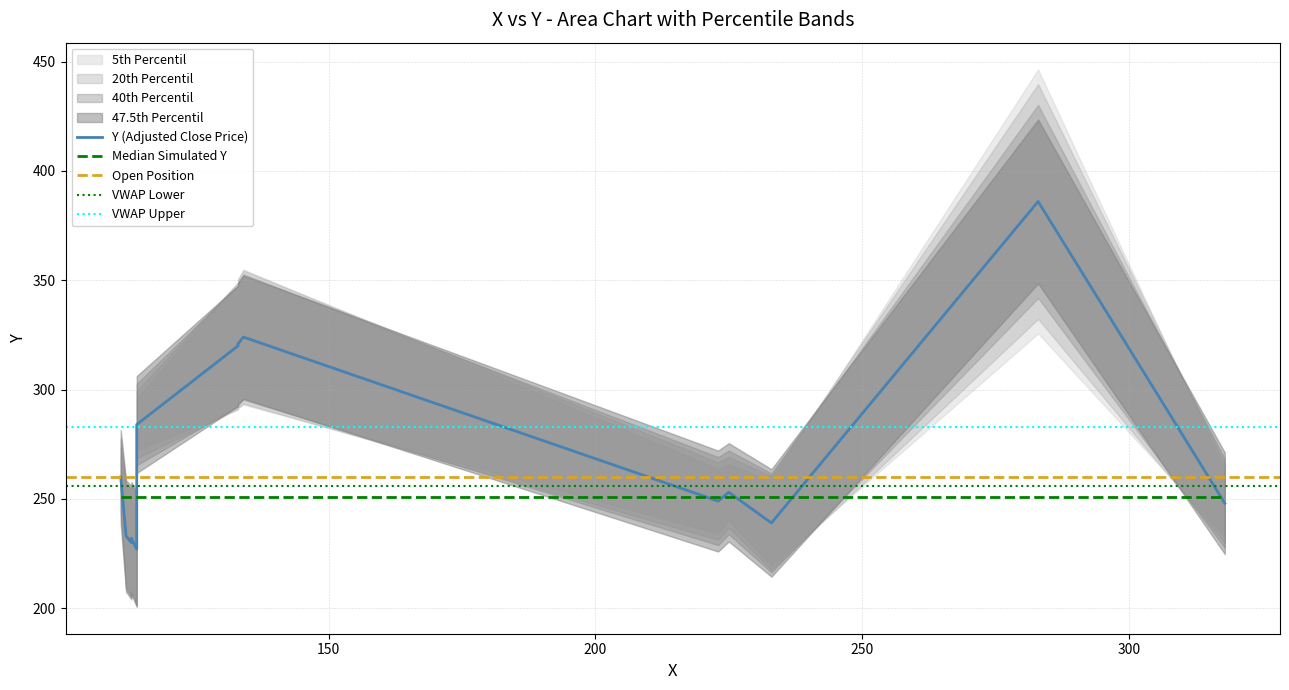

What is the ratio of the value at 13 to the value at 14?

1.0